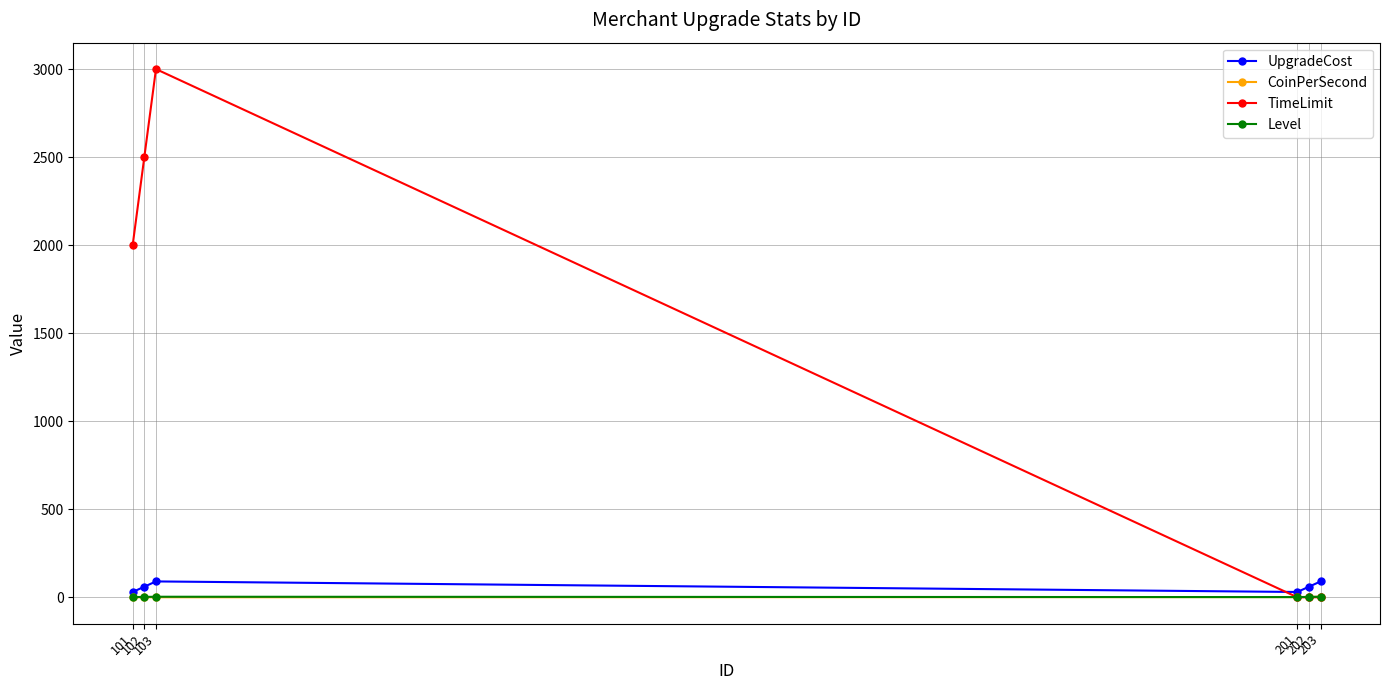

How many values in the TimeLimit series are below 2000?

3